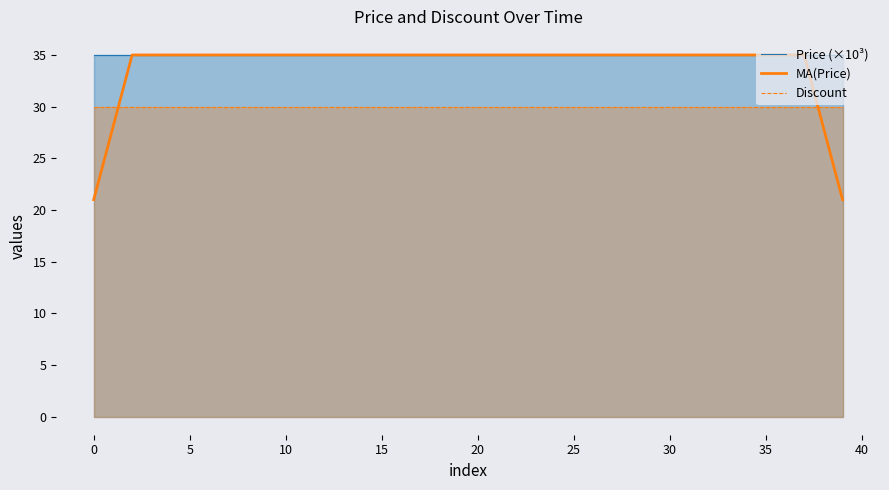

What is the maximum value shown in the chart?

35